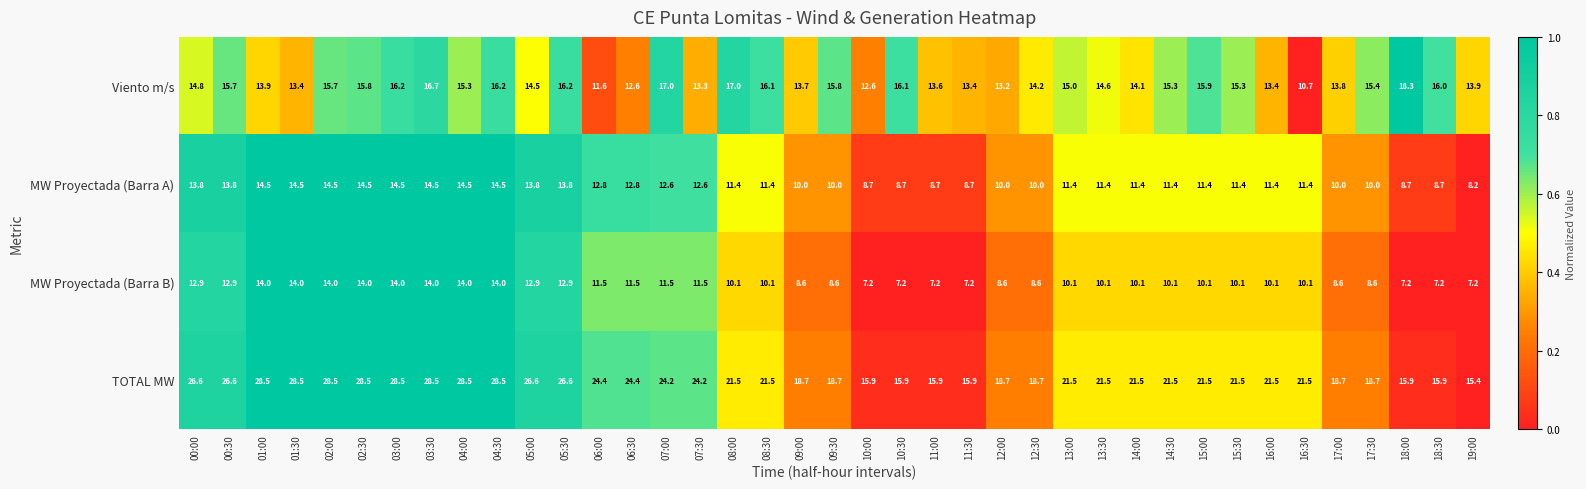

How many series are shown in this chart?

4